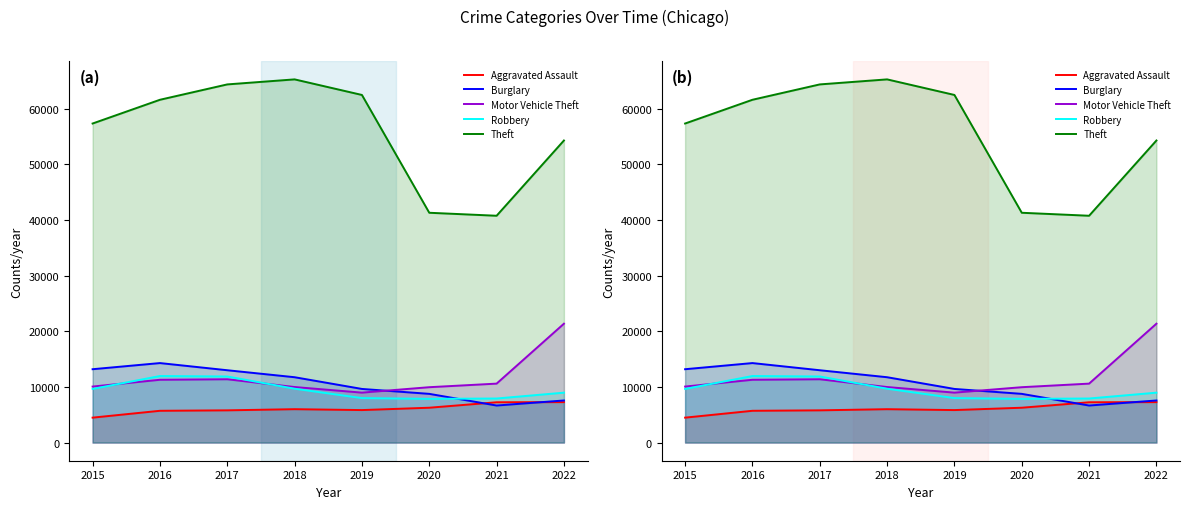

How many data points in Robbery are less than 9638?

4